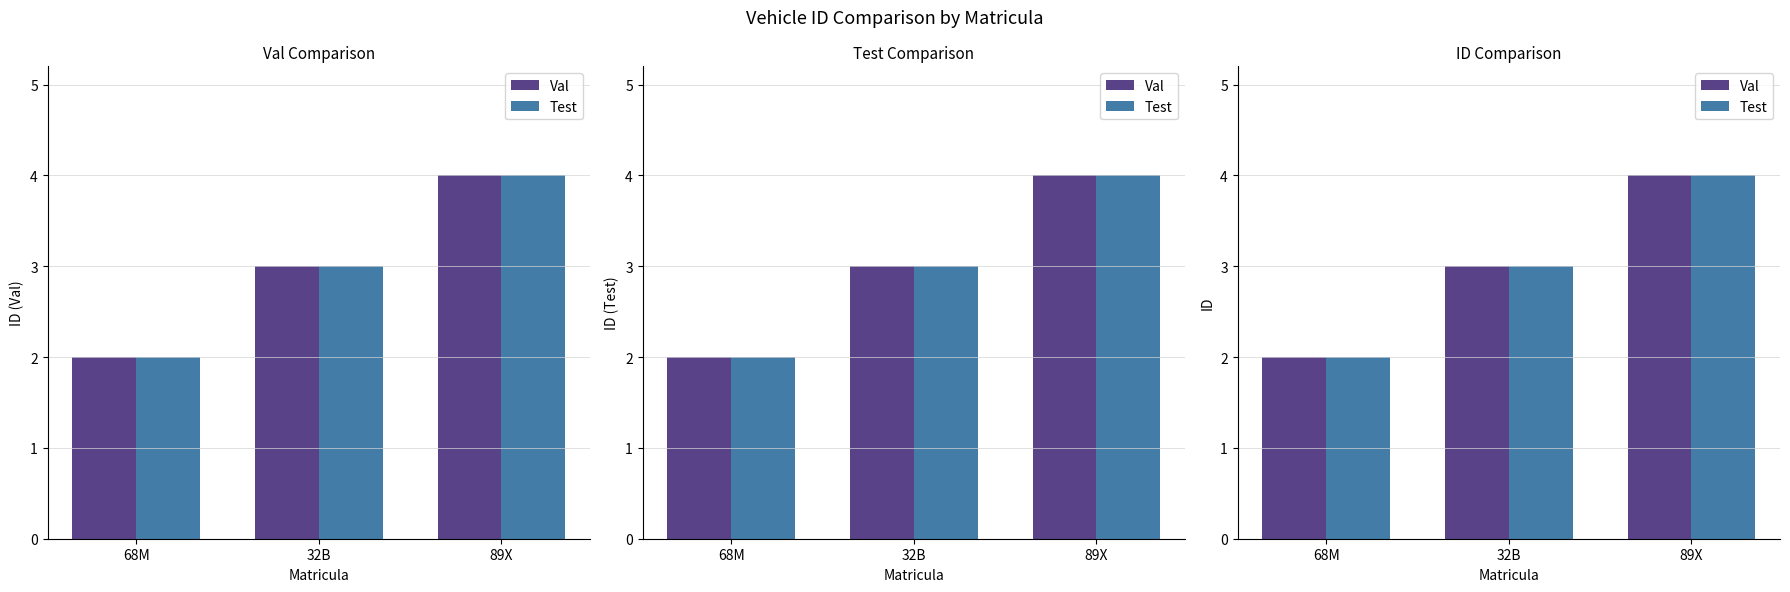

Are the bars grouped side by side (vs. stacked)?

Yes